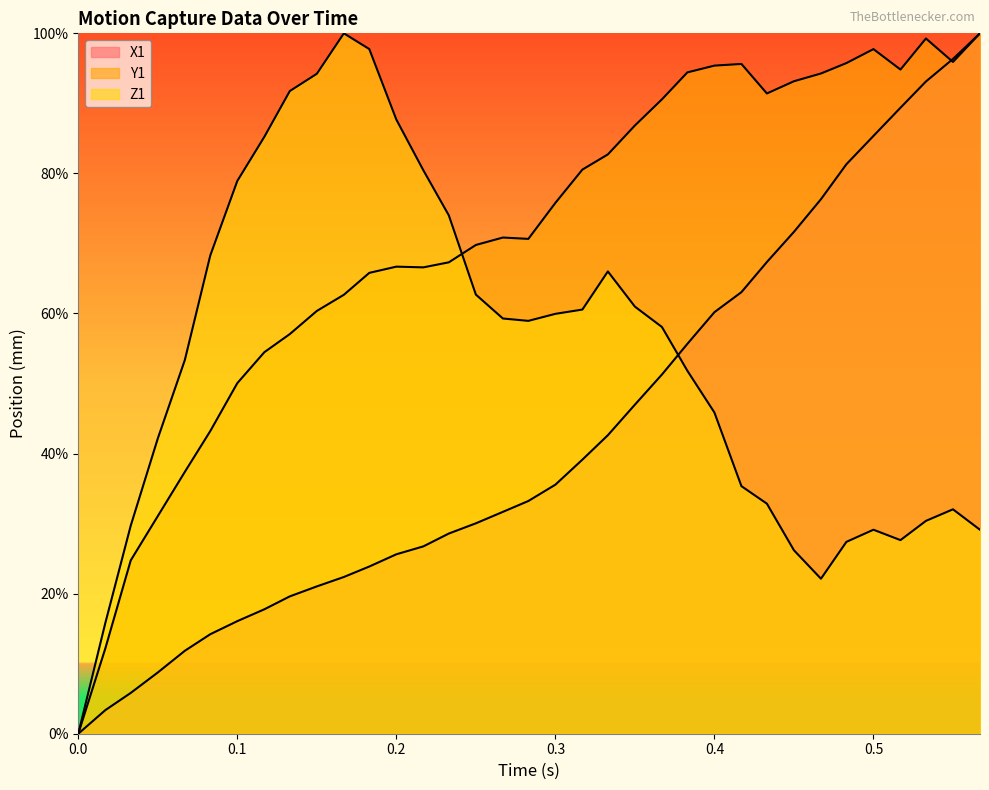

How many positive values does the Y1 series have?

34